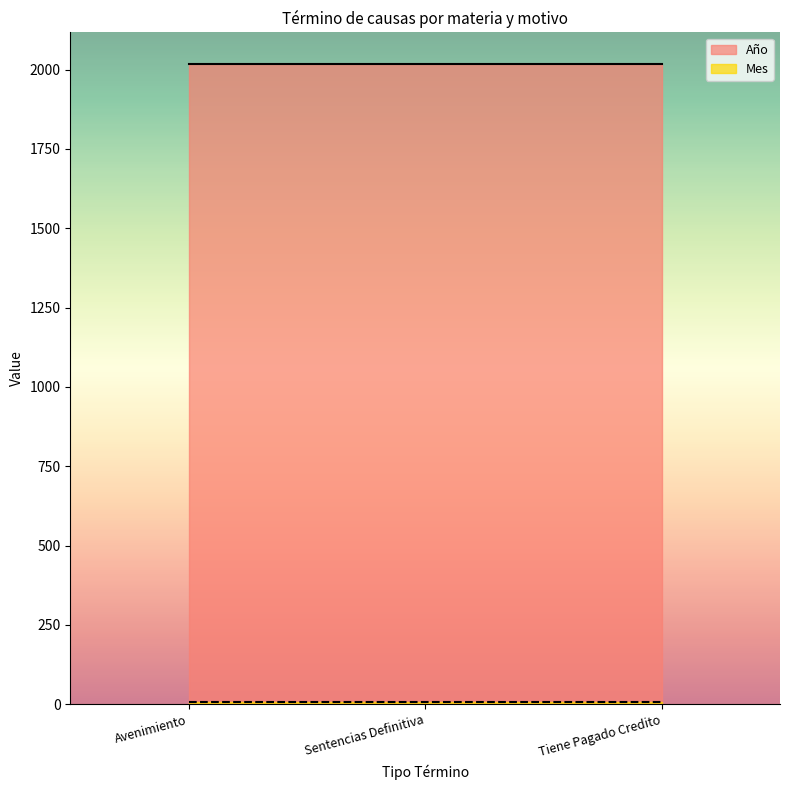

The Mes series shows 9 at Avenimiento. True or false?

False